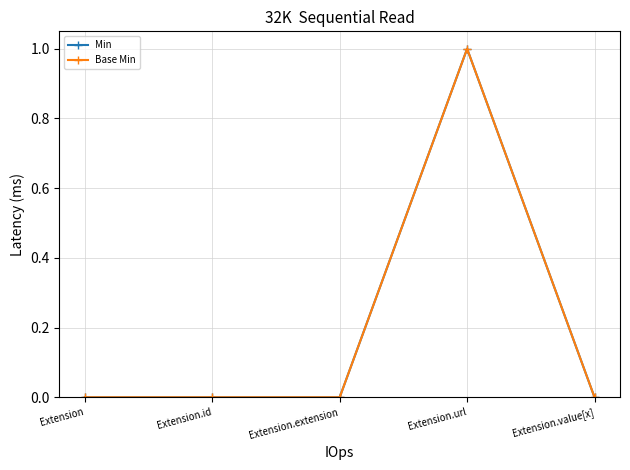

Is this an area chart (filled region under the line)?

No